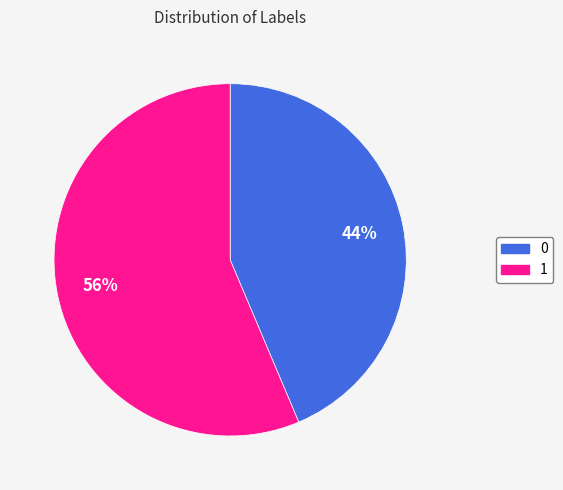

What is the ratio of the value at 1 to the value at 0?

1.3